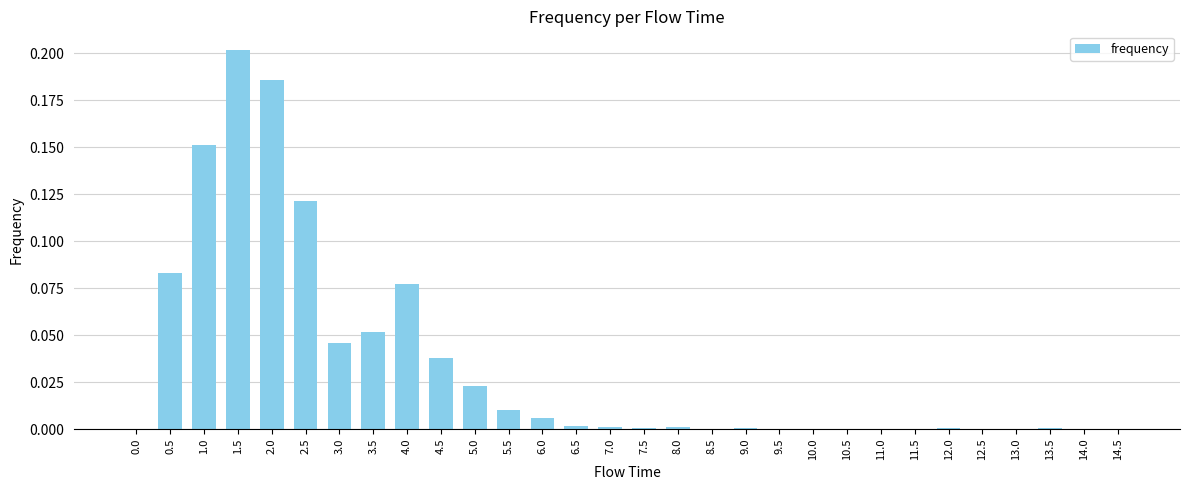

The chart shows a value of 0.1 at 1.5. True or false?

False